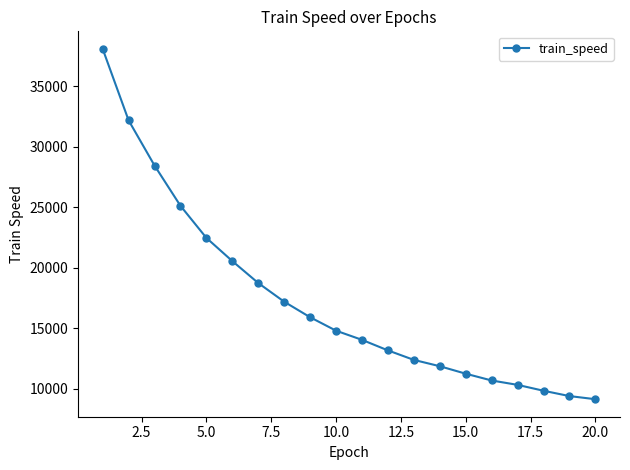

Does the chart display data point markers on the line(s)?

Yes